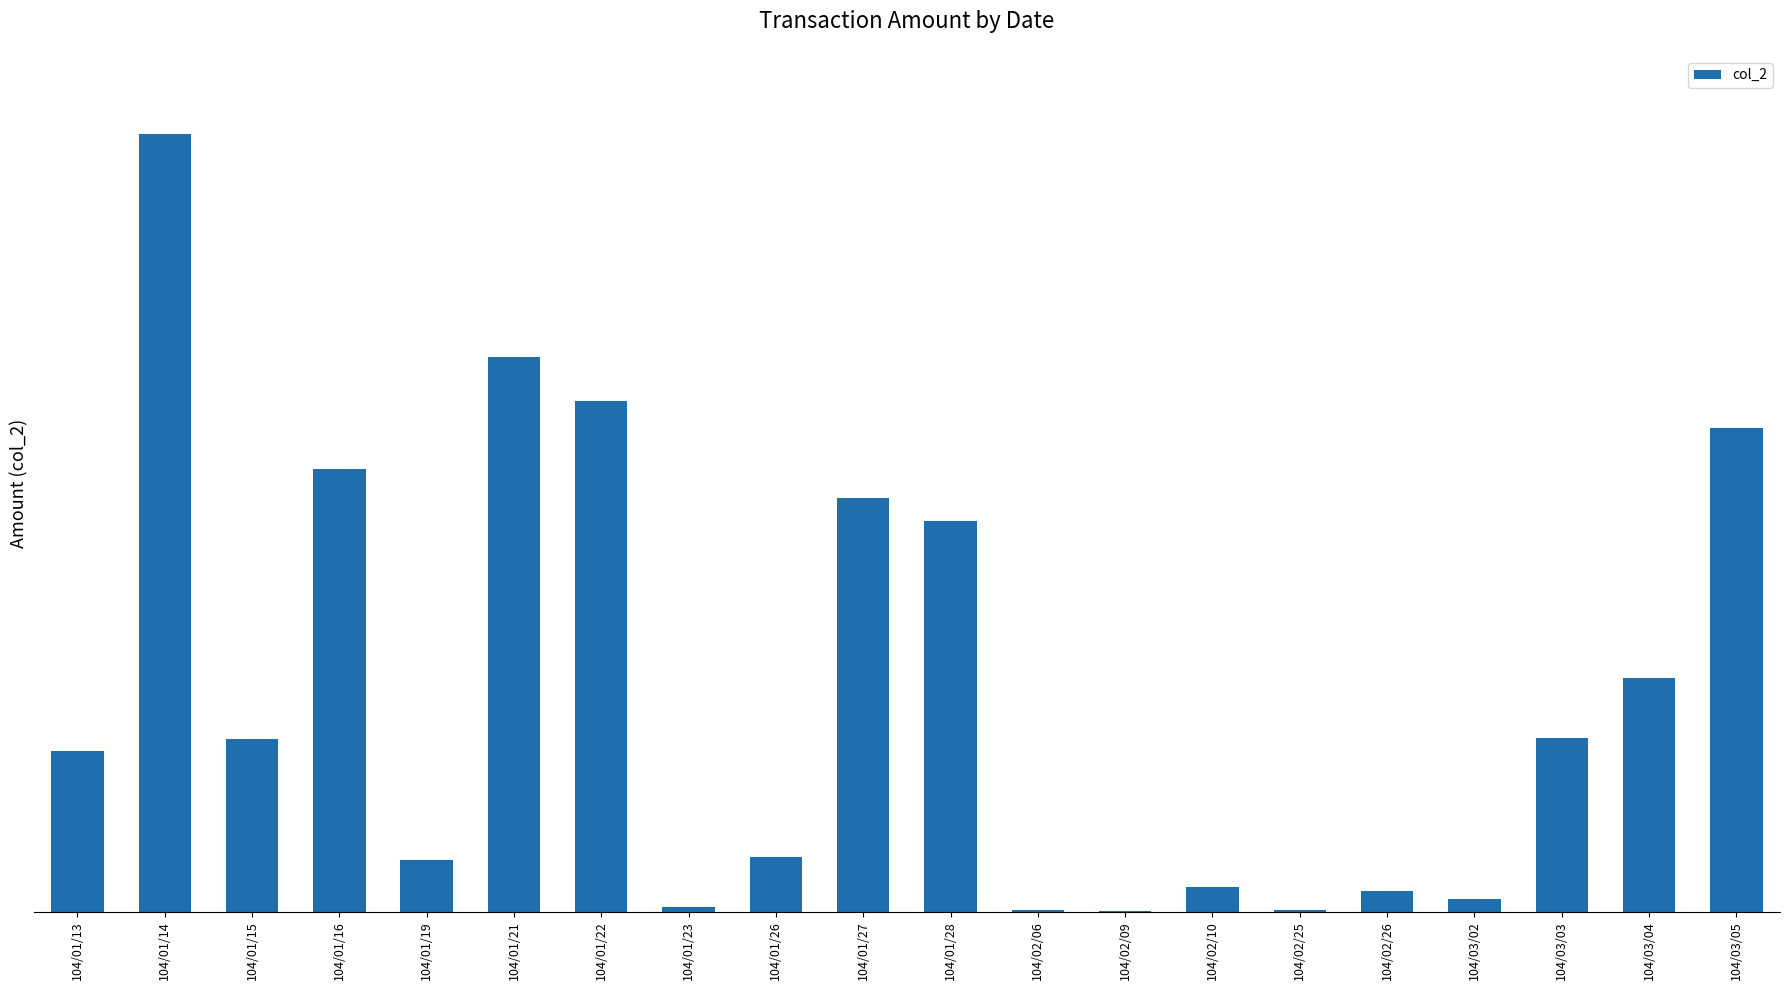

Are the bars horizontal?

No